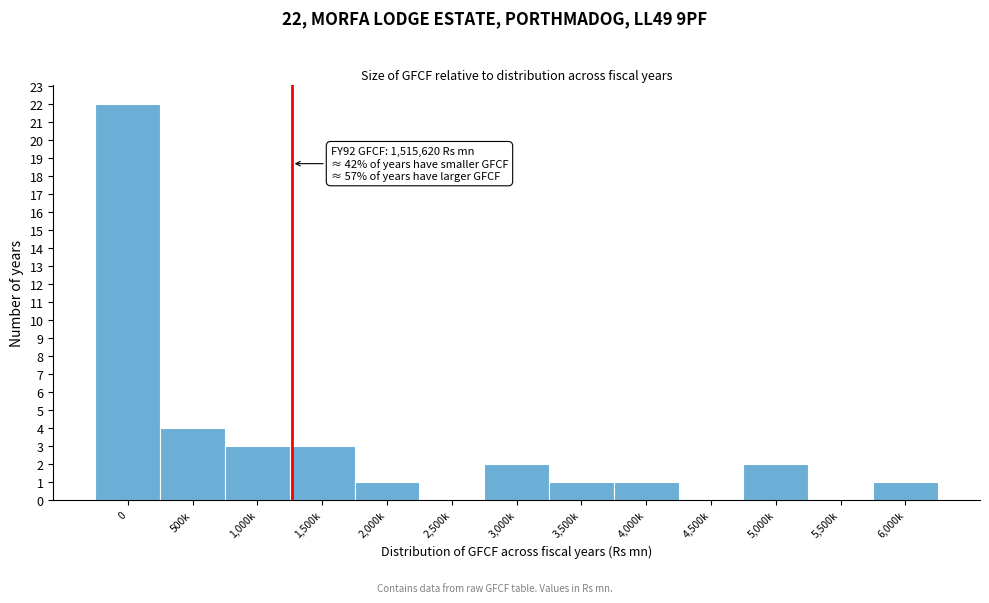

Reading left to right, list all the values displayed in this chart.

0=22	500k=4	1,000k=3	1,500k=3	2,000k=1	2,500k=0	3,000k=2	3,500k=1	4,000k=1	4,500k=0	5,000k=2	5,500k=0	6,000k=1